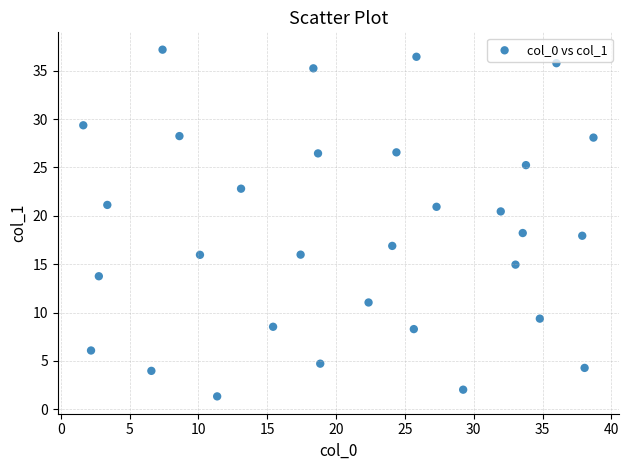

What is the range of Y values (max minus min)?

35.8